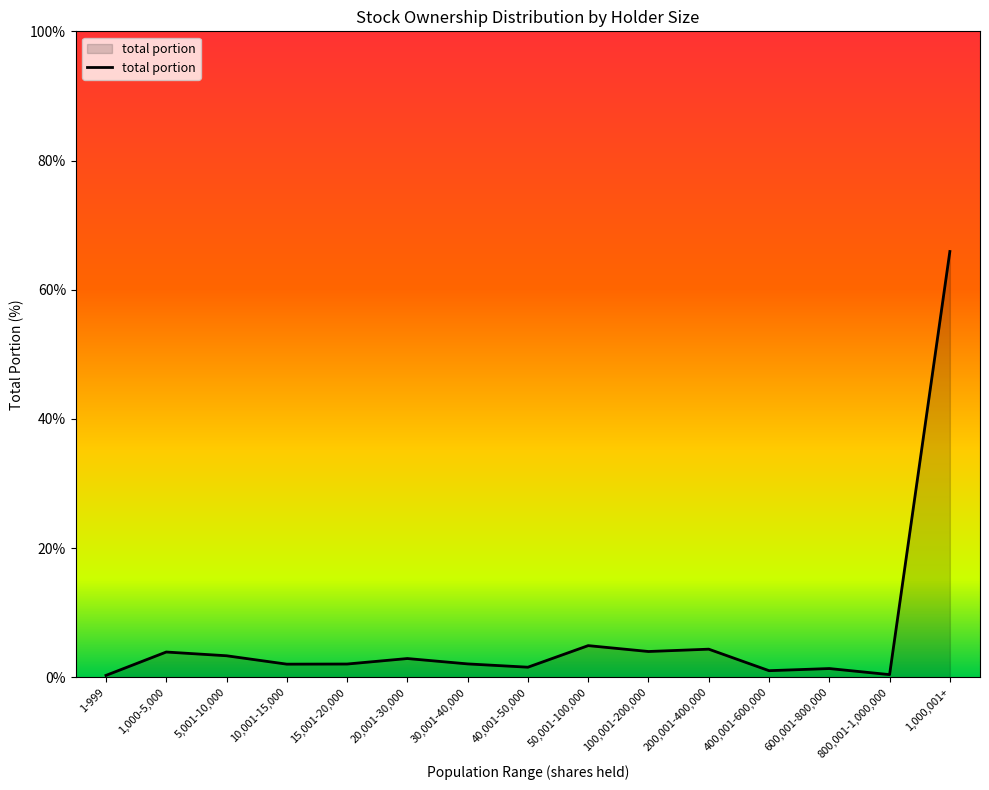

True or false: the data has more than 1 interior local peaks.

True